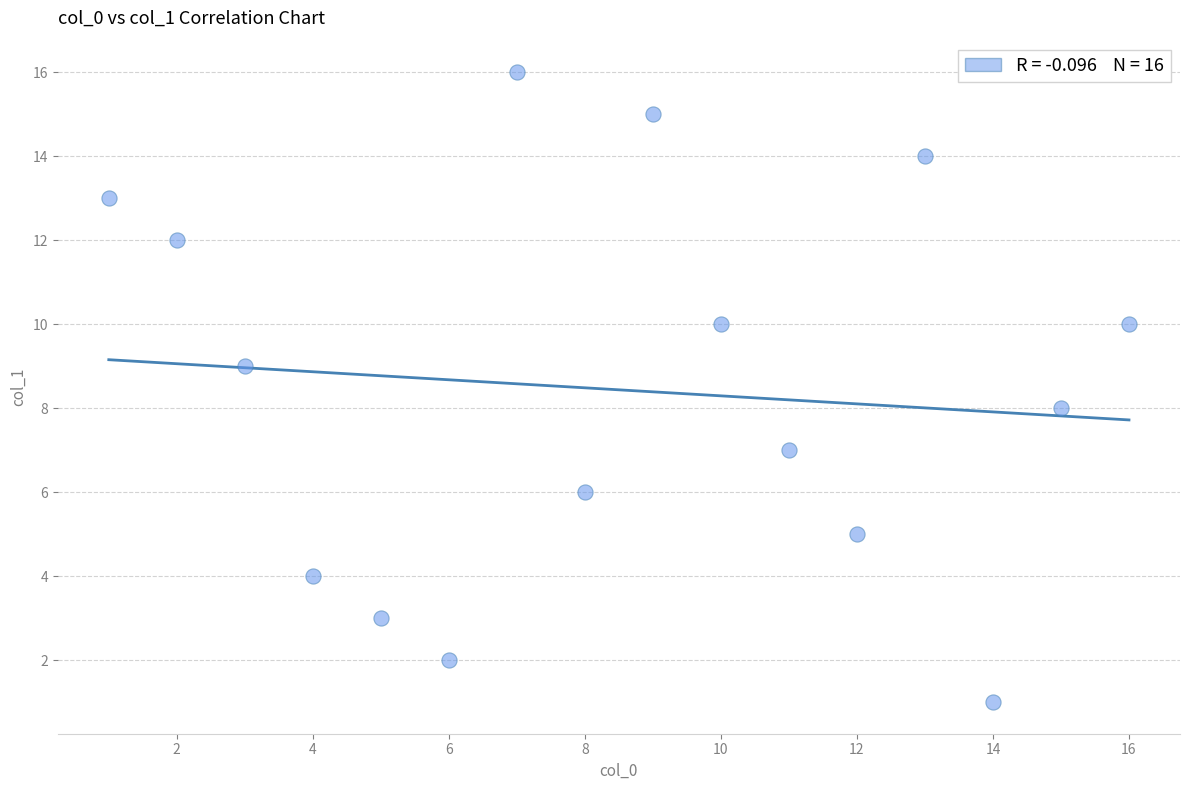

What is the range of X values (max minus min)?

15